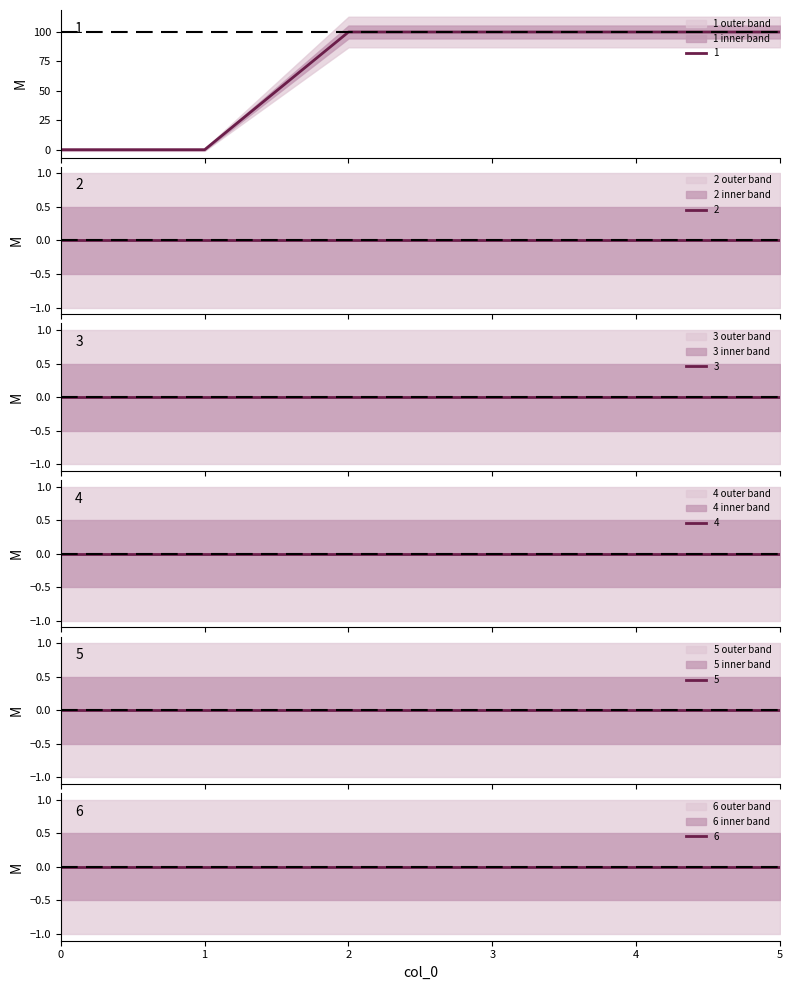

At 3, list the series in order from smallest to largest.

2, 3, 4, 5, 6, 1